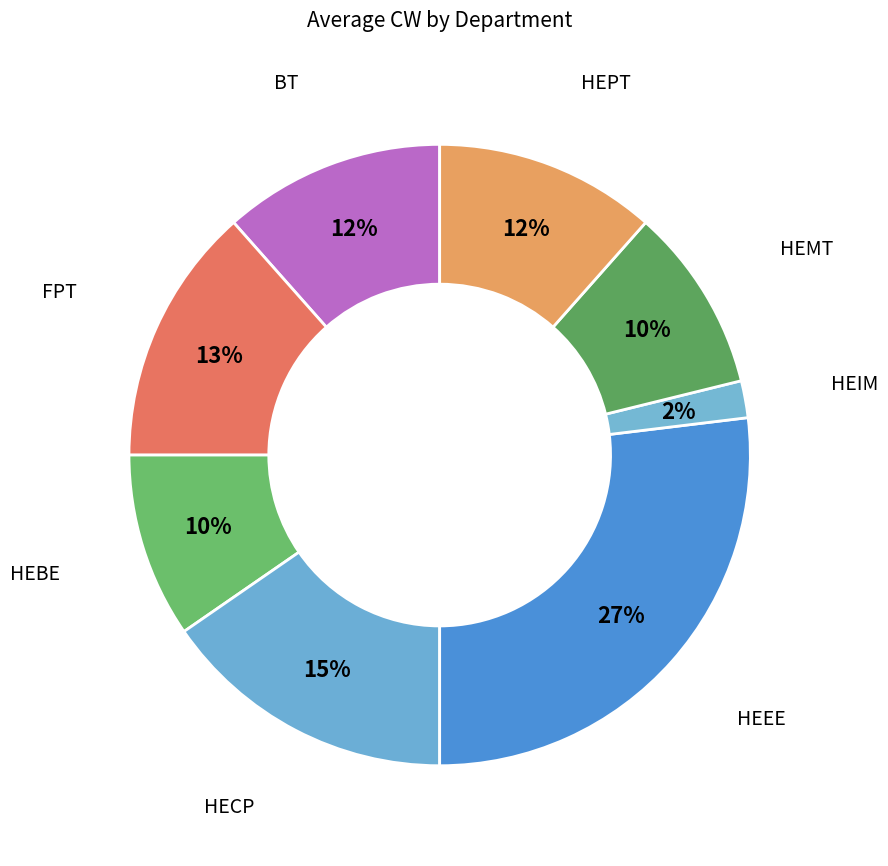

How many slices are in this pie chart?

8